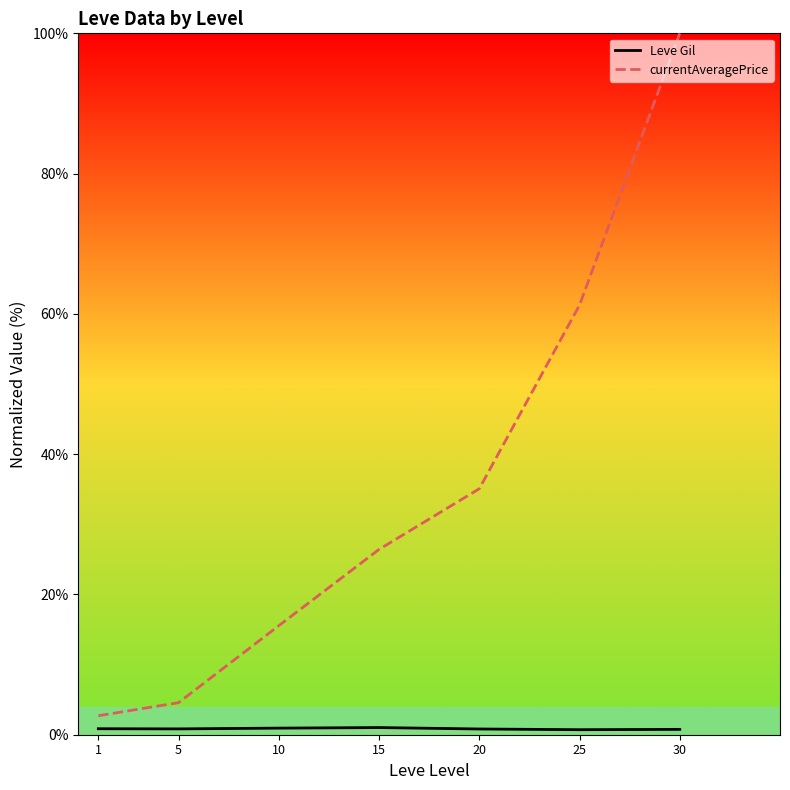

True or false: Leve Gil and currentAveragePrice intersect in this chart.

False